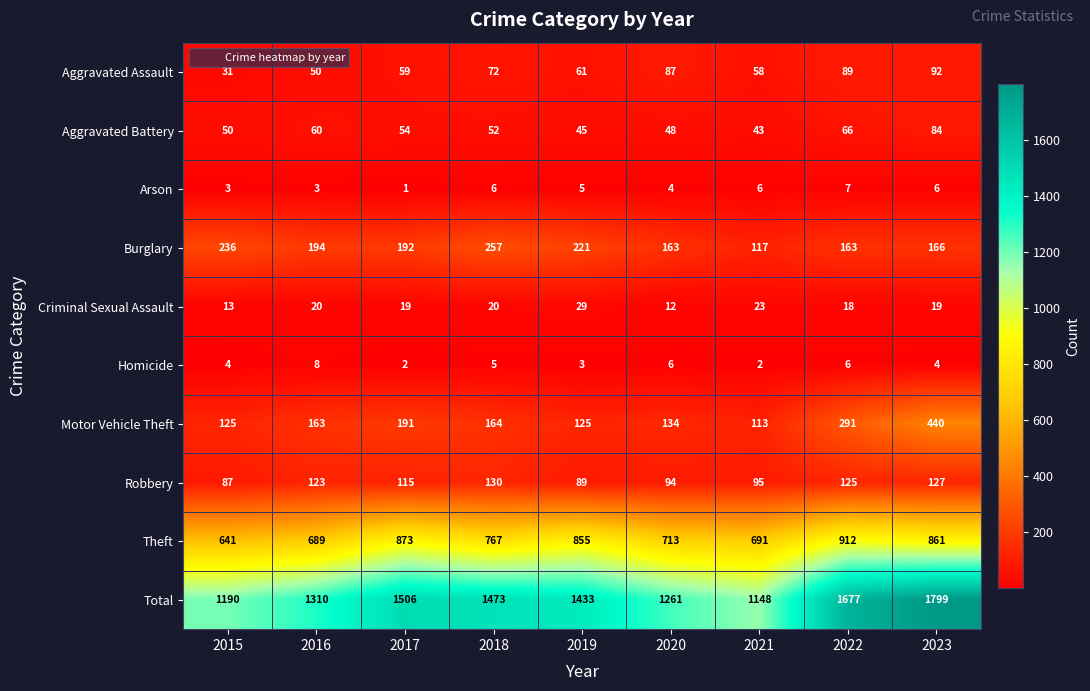

The value of Arson at 2016 is 3. True or false?

True